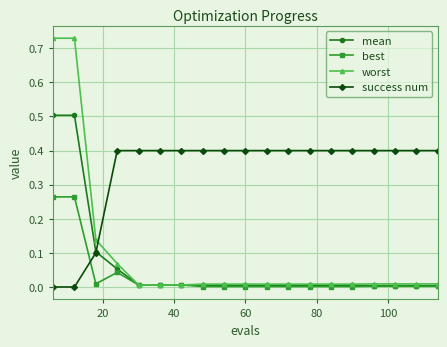

Which series has the largest range (max minus min)?

worst